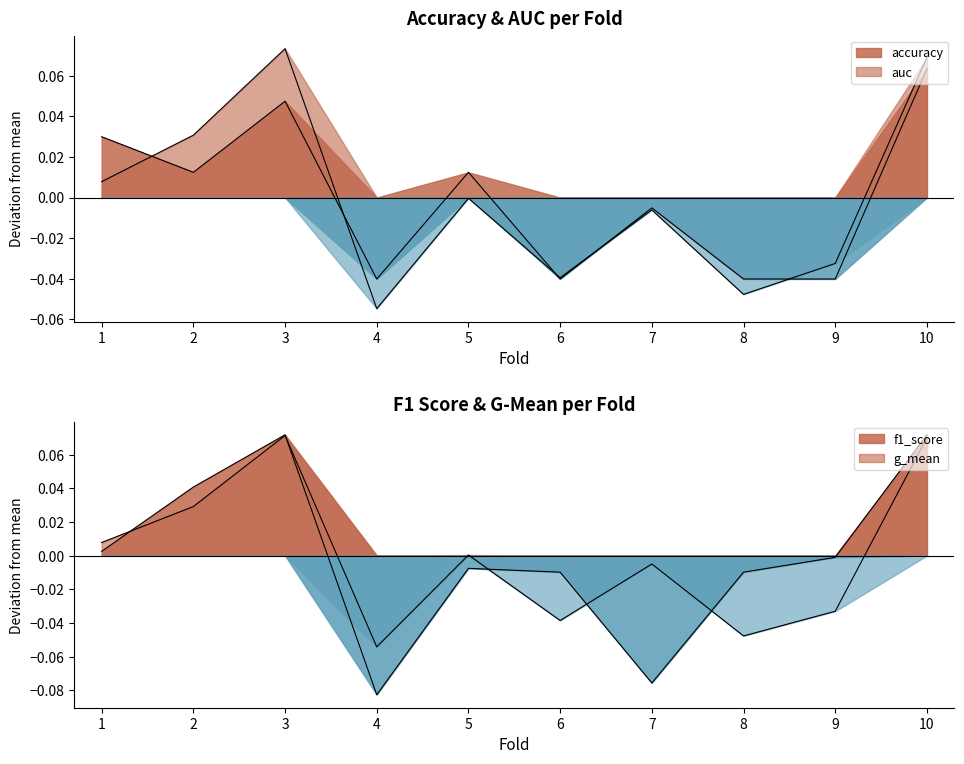

Which series ends up on top after the final intersection of accuracy and g_mean?

g_mean